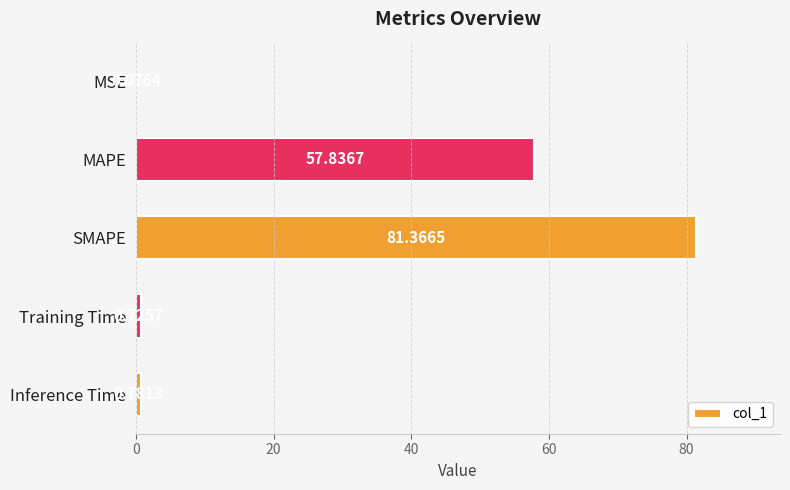

Which label corresponds to the largest value in the chart?

SMAPE